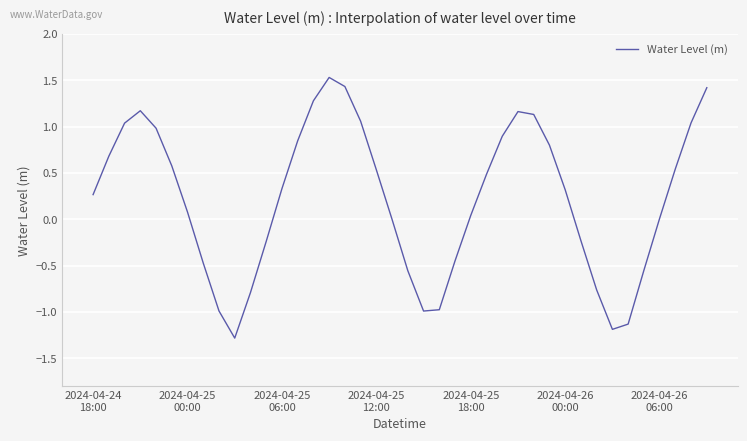

What is the difference between the maximum and minimum values?

2.8